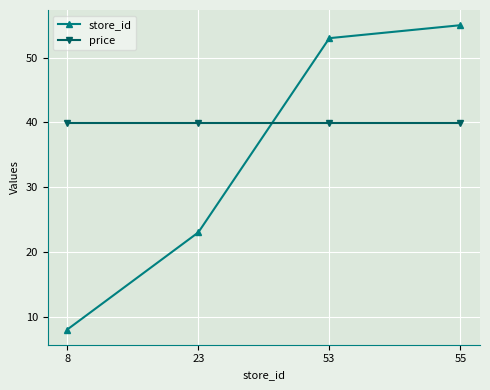

What is the value of the store_id point at the 3rd from the left?

53.0